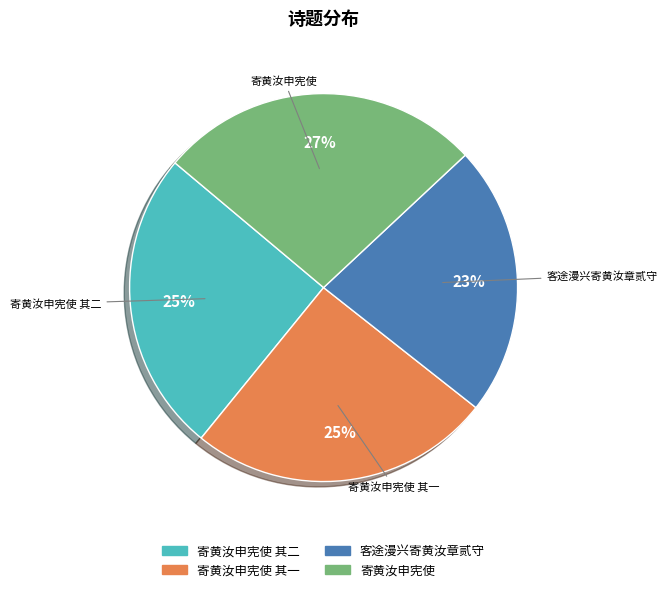

Does any single category account for the majority?

No